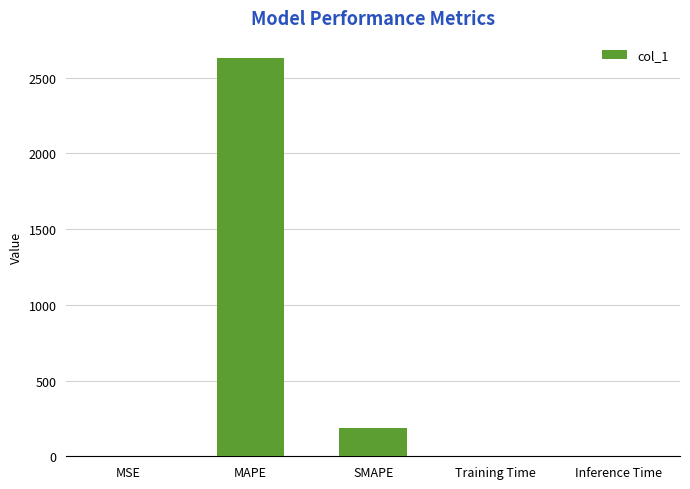

Which has a higher value, Inference Time or MAPE?

MAPE